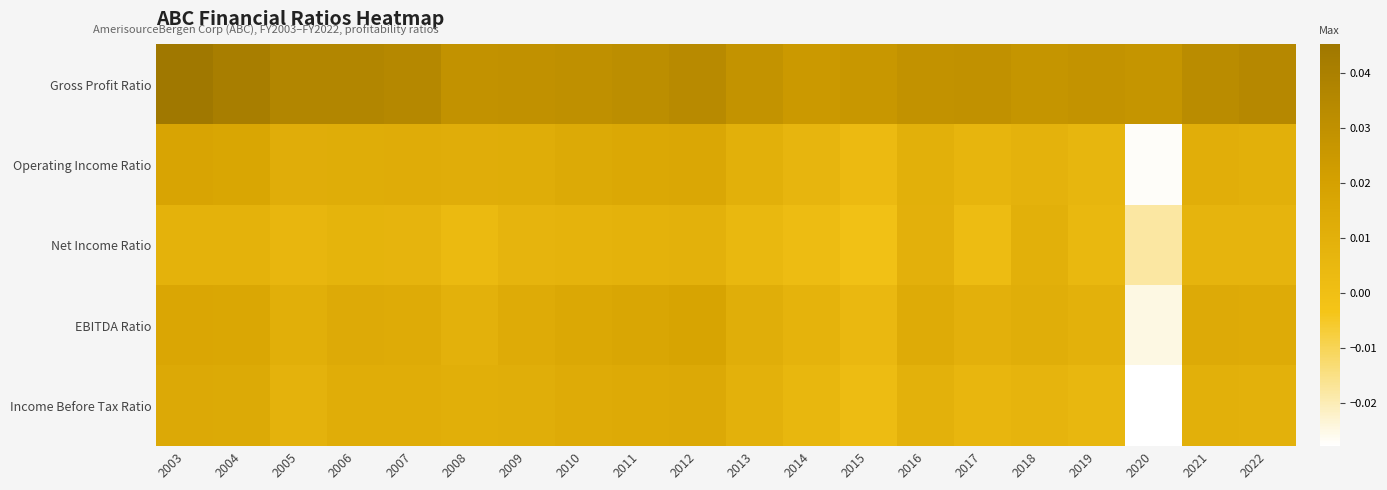

What is the total value across all series at 2019?

0.1